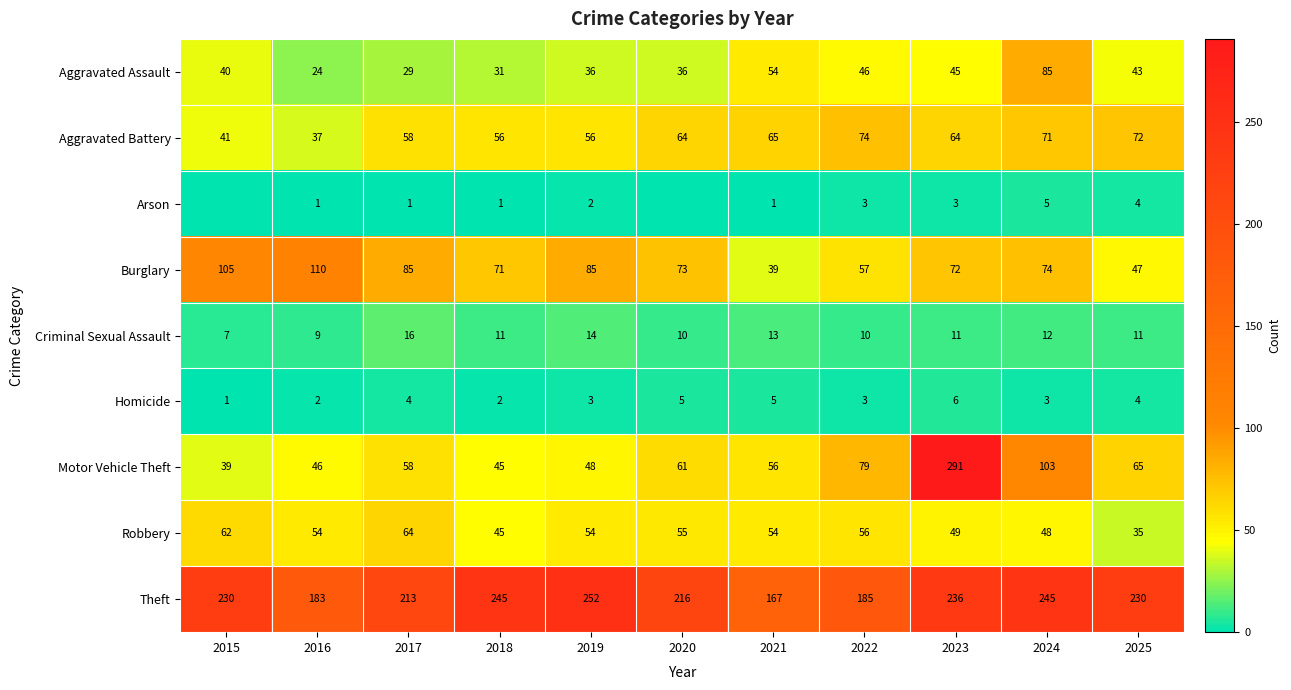

At 2019, list the series in order from smallest to largest.

Arson, Homicide, Criminal Sexual Assault, Aggravated Assault, Motor Vehicle Theft, Robbery, Aggravated Battery, Burglary, Theft